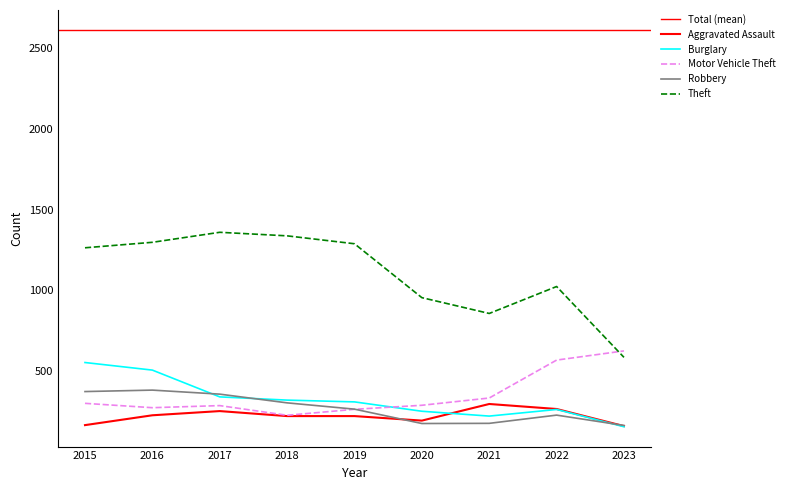

The value of Theft at 2022 is 1023. True or false?

True